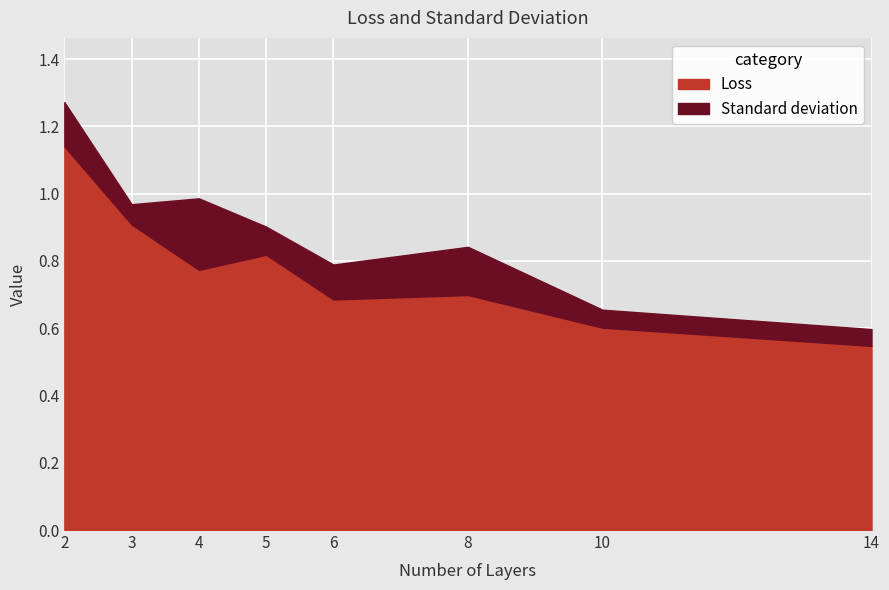

True or false: Loss and Standard deviation intersect in this chart.

False